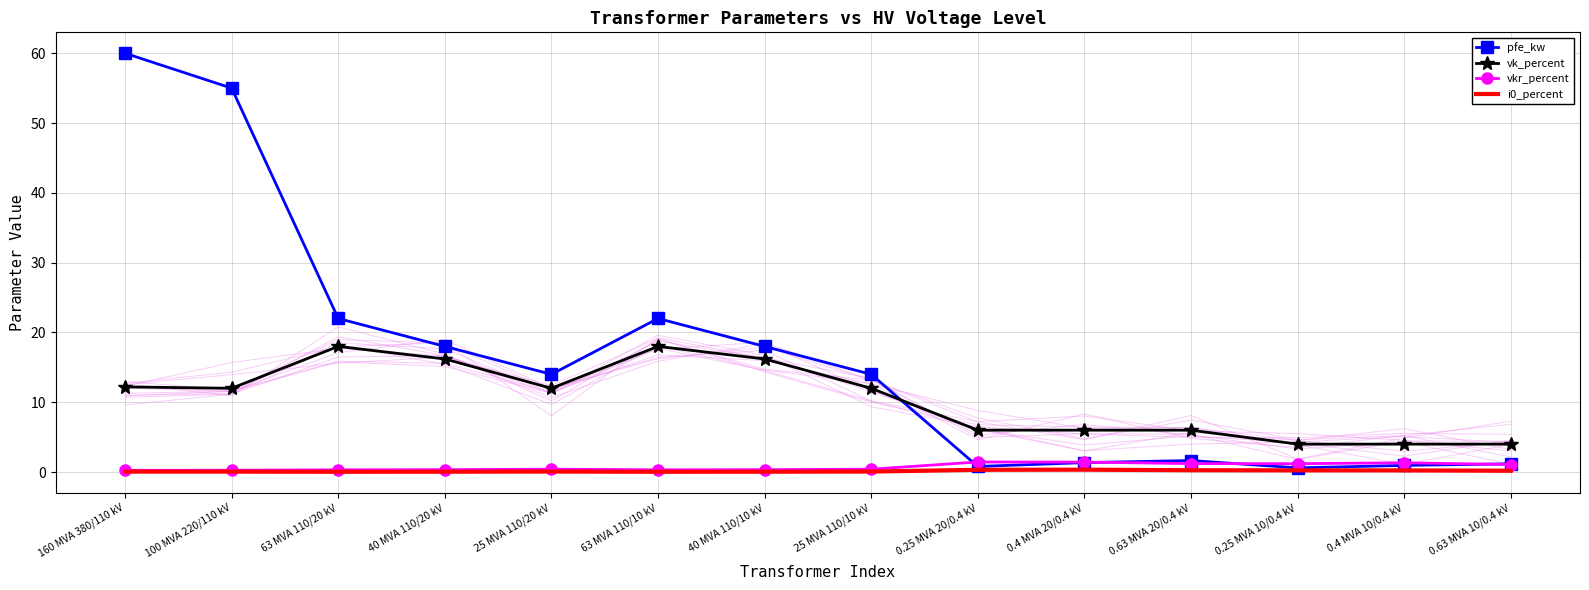

Where is the first local minimum for i0_percent?

63 MVA 110/20 kV